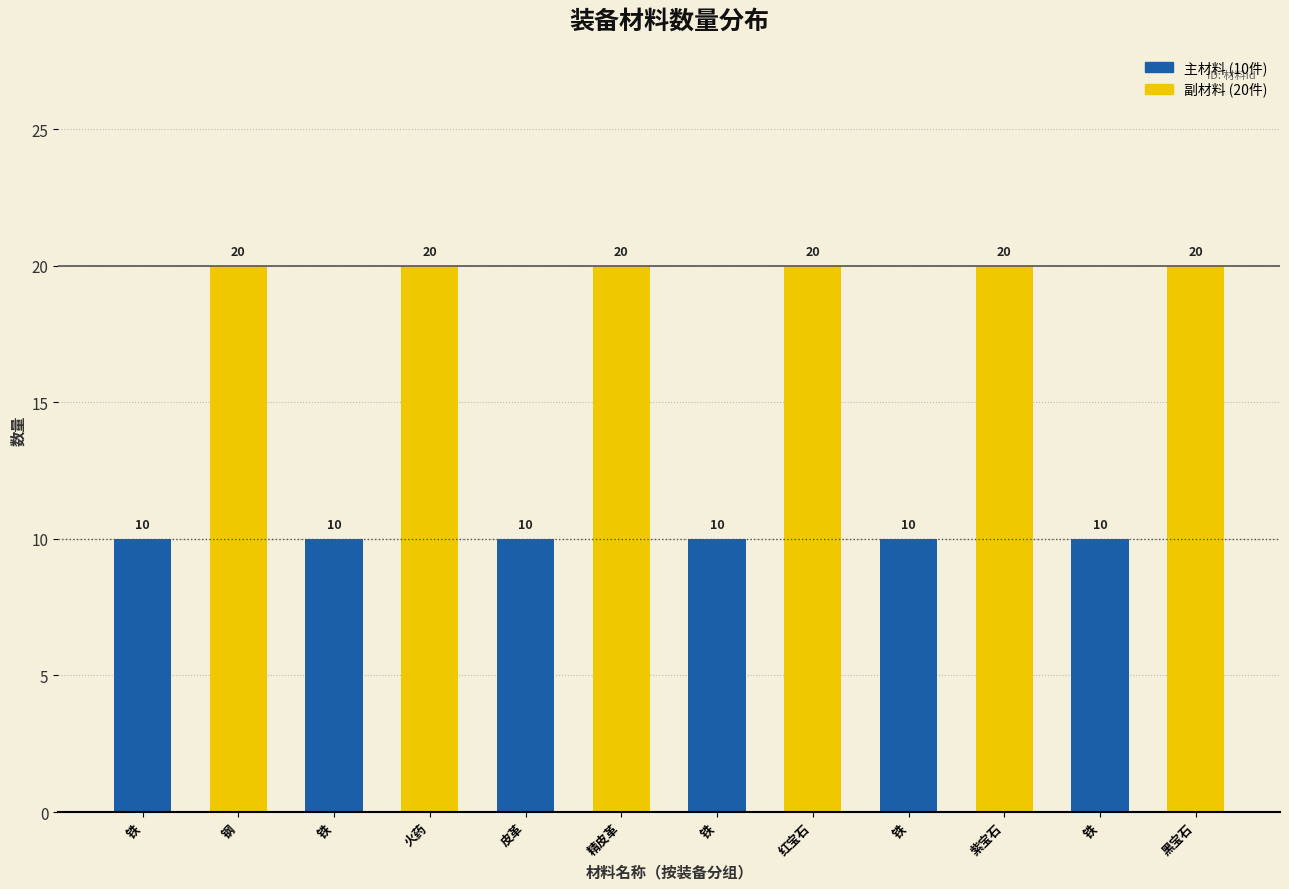

At which category does the chart reach its minimum across all series?

铁(刀类1)